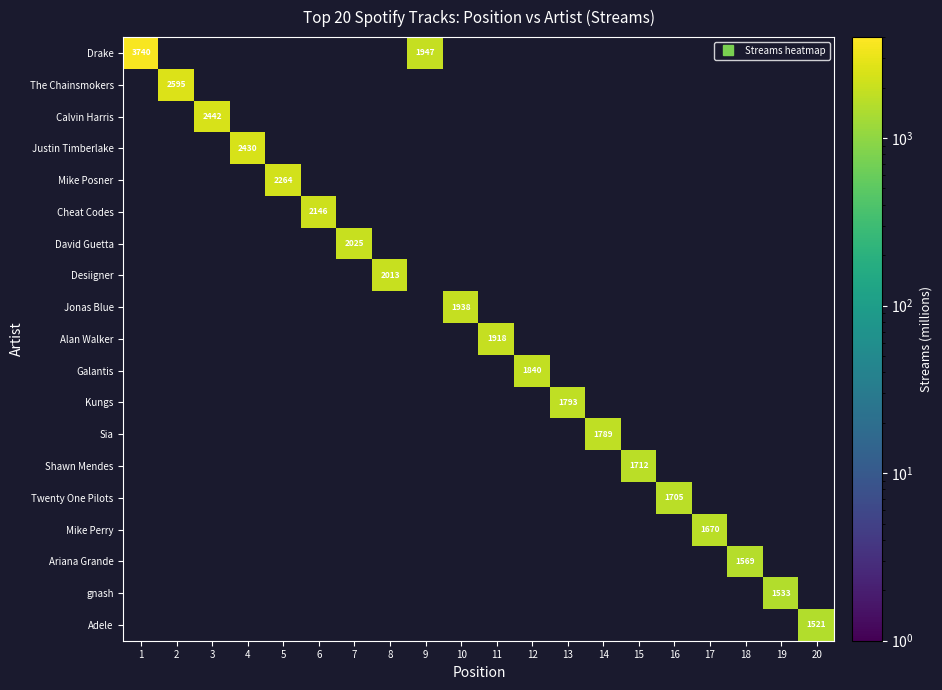

True or false: Galantis has a value of 0 at 6.

True